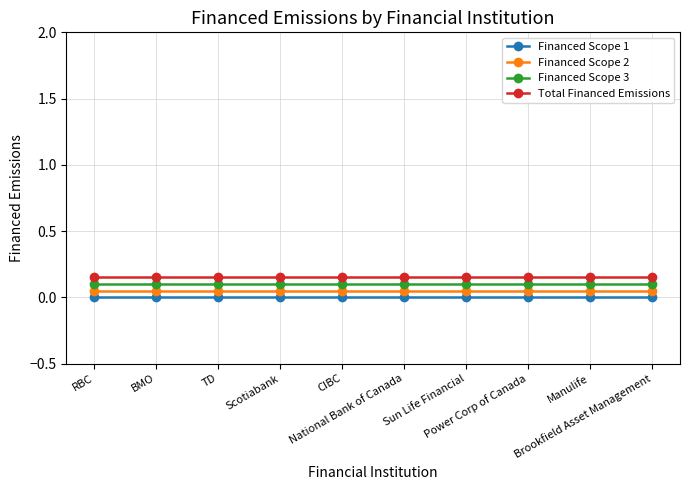

Reading left to right, what are all the values shown in this chart?

Financed Scope 1: RBC=0.0	BMO=0.0	TD=0.0	Scotiabank=0.0	CIBC=0.0	National Bank of Canada=0.0	Sun Life Financial=0.0	Power Corp of Canada=0.0	Manulife=0.0	Brookfield Asset Management=0.0
Financed Scope 2: RBC=0.1	BMO=0.1	TD=0.1	Scotiabank=0.1	CIBC=0.1	National Bank of Canada=0.1	Sun Life Financial=0.1	Power Corp of Canada=0.1	Manulife=0.1	Brookfield Asset Management=0.1
Financed Scope 3: RBC=0.1	BMO=0.1	TD=0.1	Scotiabank=0.1	CIBC=0.1	National Bank of Canada=0.1	Sun Life Financial=0.1	Power Corp of Canada=0.1	Manulife=0.1	Brookfield Asset Management=0.1
Total Financed Emissions: RBC=0.2	BMO=0.2	TD=0.2	Scotiabank=0.2	CIBC=0.2	National Bank of Canada=0.2	Sun Life Financial=0.2	Power Corp of Canada=0.2	Manulife=0.2	Brookfield Asset Management=0.2